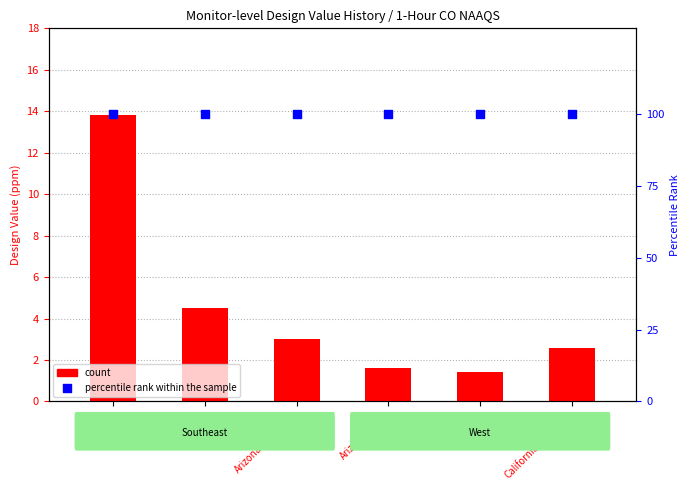

Which series contains the highest Y value?

percentile rank within the sample